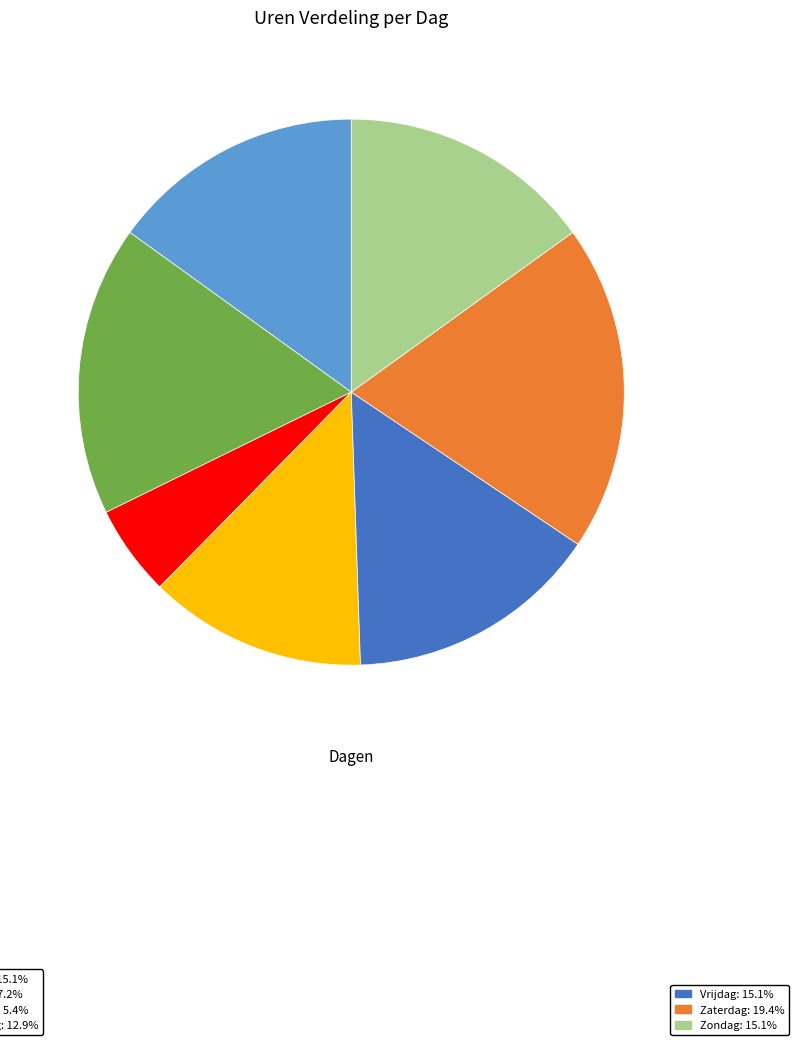

Is there a majority slice in this chart?

No